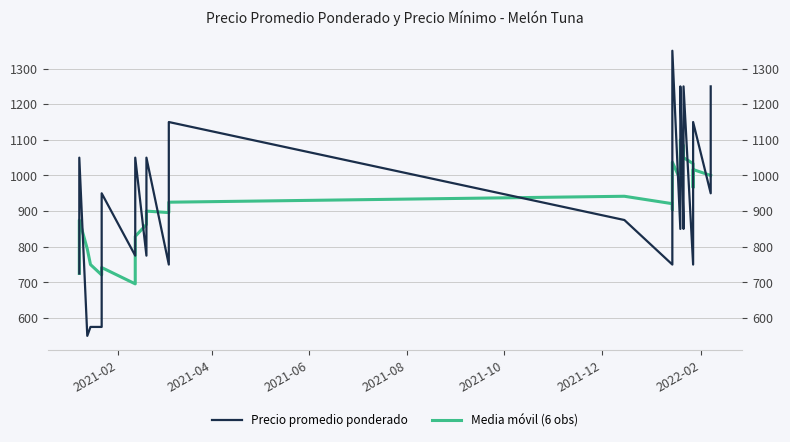

Which series ends up on top after the final intersection of Precio promedio ponderado and Media móvil (6 obs)?

Precio promedio ponderado